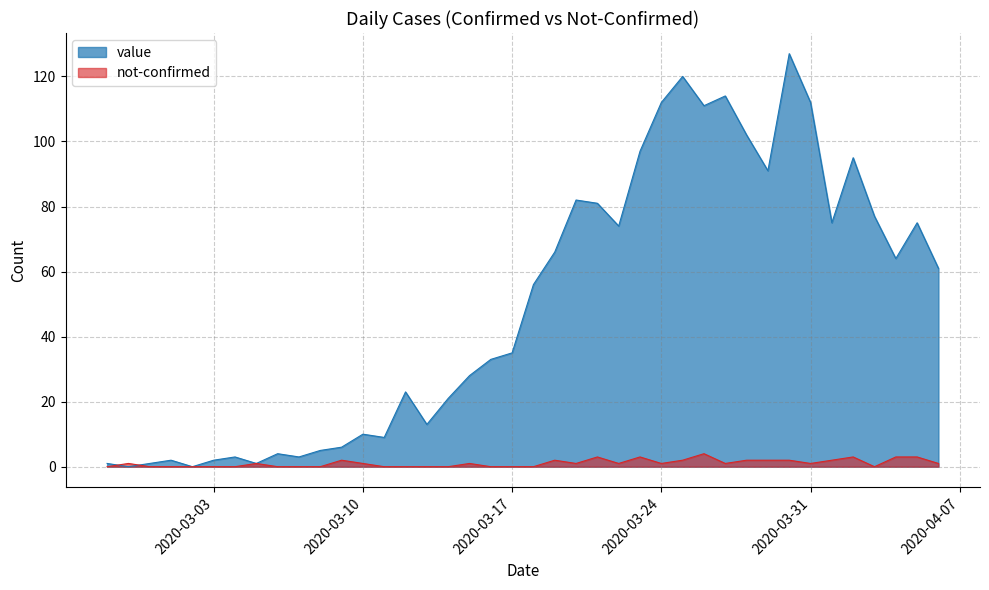

Reading left to right, extract all data points from this chart.

value: 1	0	1	2	0	2	3	1	4	3	5	6	10	9	23	13	21	28	33	35	56	66	82	81	74	97	112	120	111	114	102	91	127	112	75	95	77	64	75	61
not-confirmed: 0	1	0	0	0	0	0	1	0	0	0	2	1	0	0	0	0	1	0	0	0	2	1	3	1	3	1	2	4	1	2	2	2	1	2	3	0	3	3	1